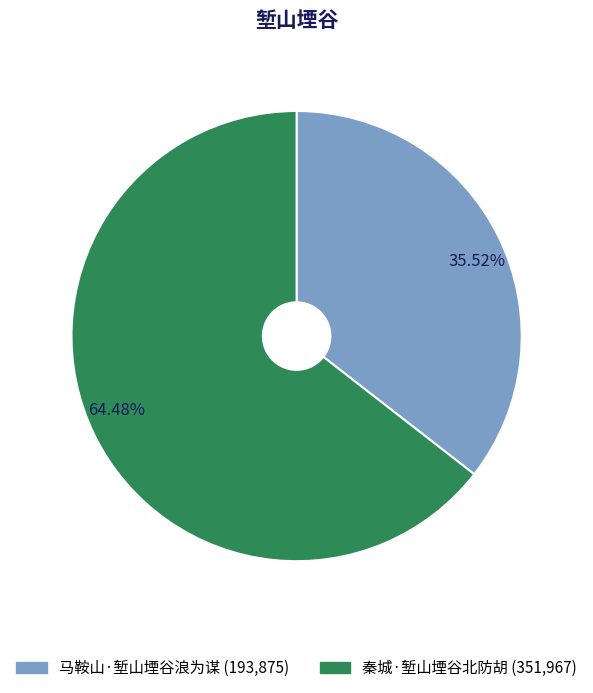

To the nearest percent, what is the difference between the largest and smallest slice percentages?

29%